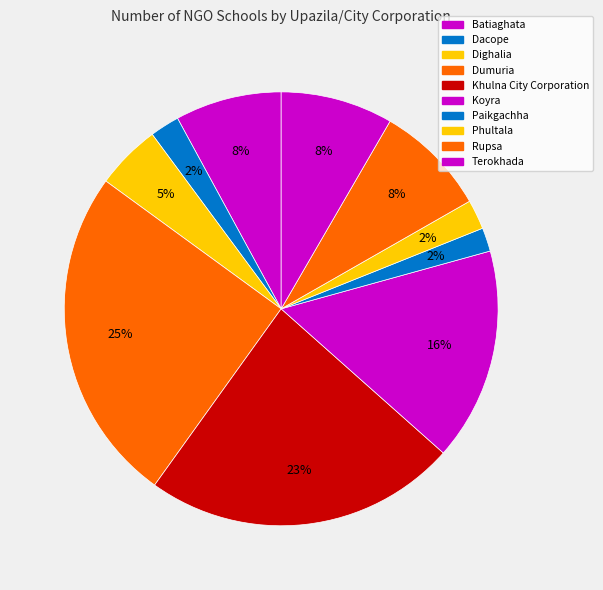

What percentage is the Batiaghata slice, to the nearest percent?

8%